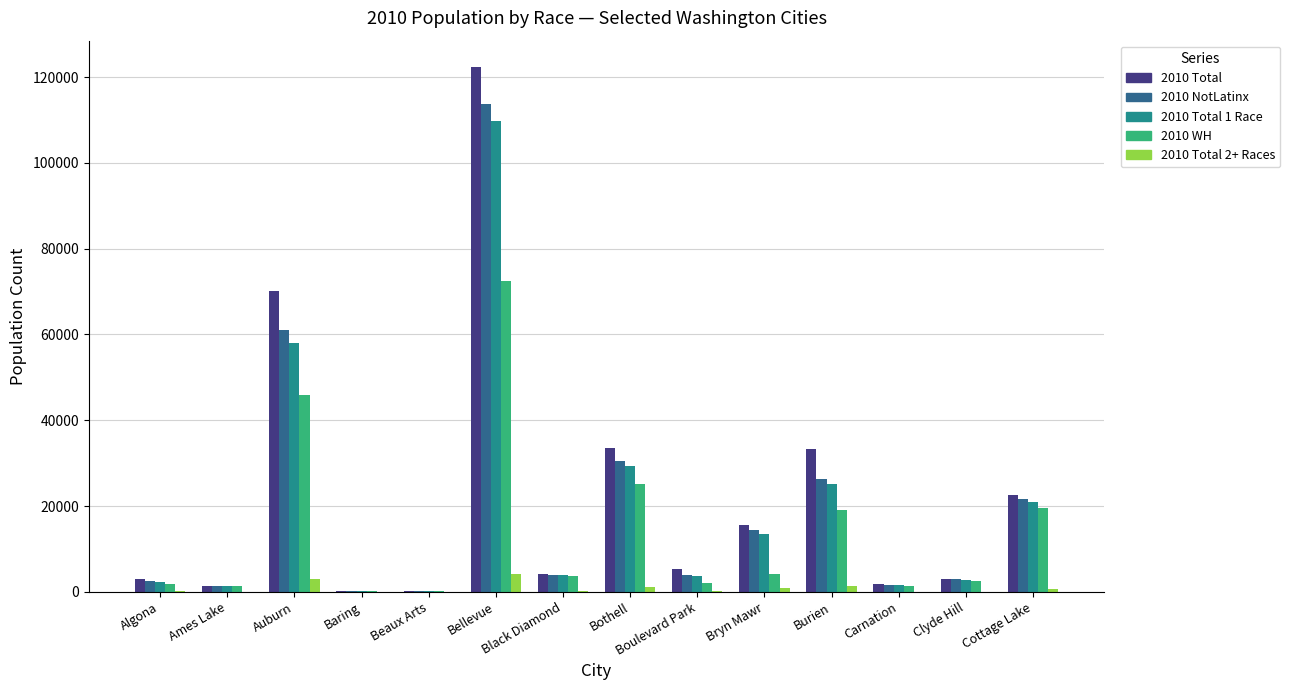

What are all the series names shown in the legend?

2010 Total, 2010 NotLatinx, 2010 Total 1 Race, 2010 WH, 2010 Total 2+ Races